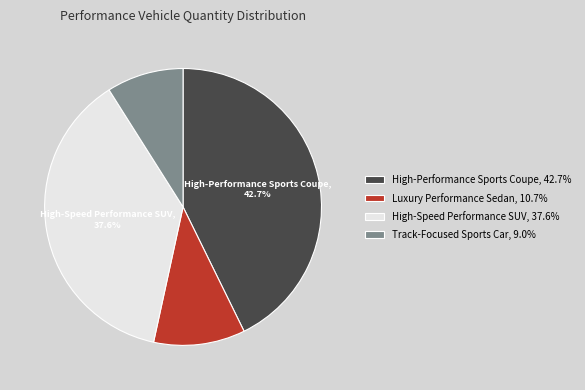

Is there a majority slice in this chart?

No